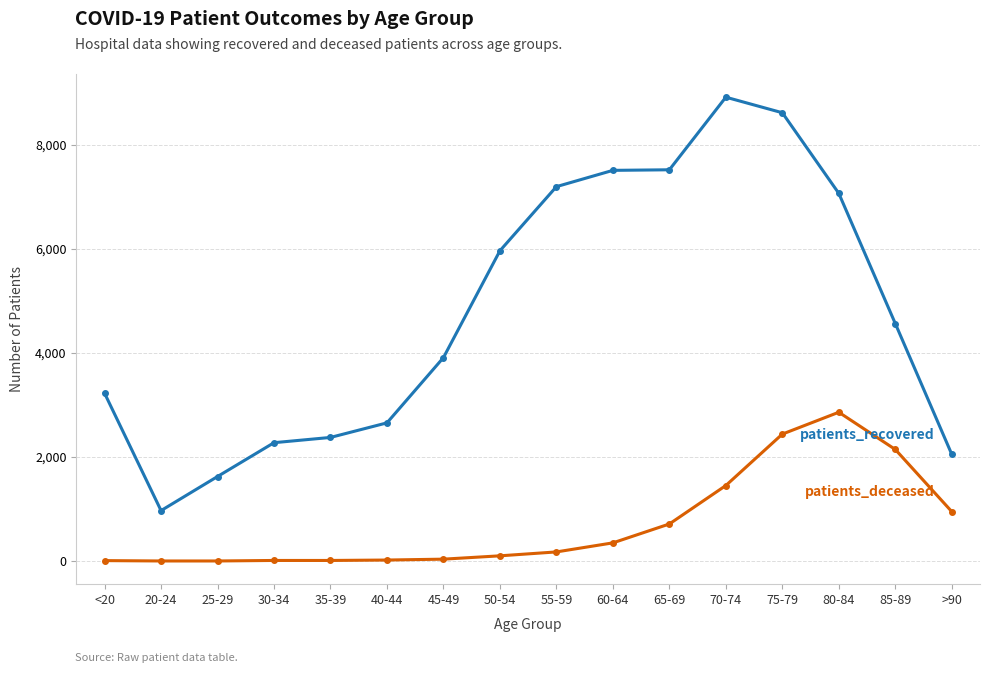

What is the label of the 4th point from the left?

30-34